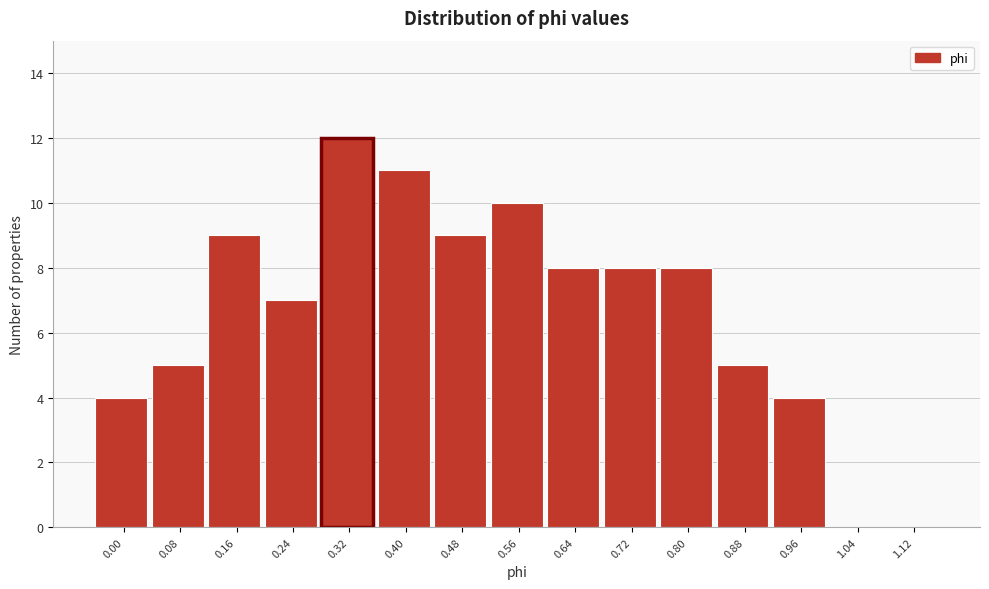

Reading right to left, list all the values displayed in this chart.

1.12=0	1.04=0	0.96=4	0.88=5	0.80=8	0.72=8	0.64=8	0.56=10	0.48=9	0.40=11	0.32=12	0.24=7	0.16=9	0.08=5	0.00=4